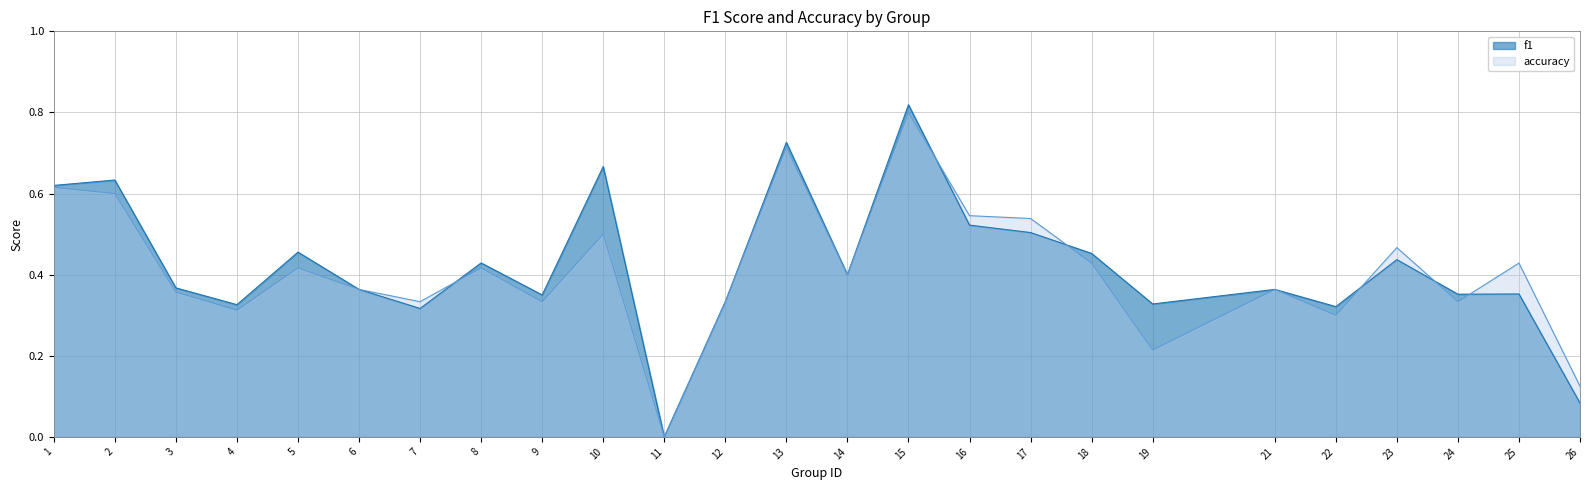

Rank the categories by f1 value from lowest to highest.

11, 26, 7, 22, 4, 19, 12, 9, 24, 25, 6, 21, 3, 14, 8, 23, 18, 5, 17, 16, 1, 2, 10, 13, 15